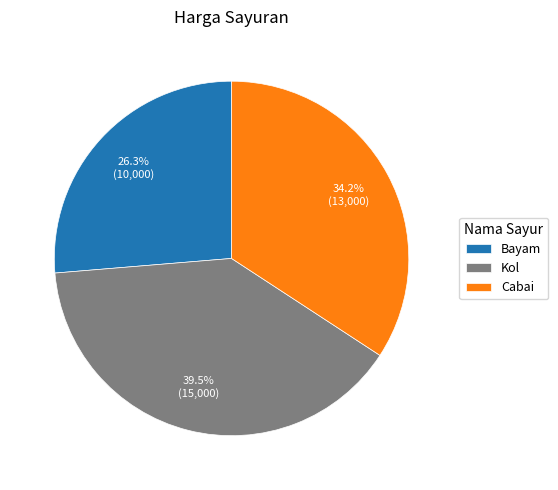

Count the number of slices in the pie.

3